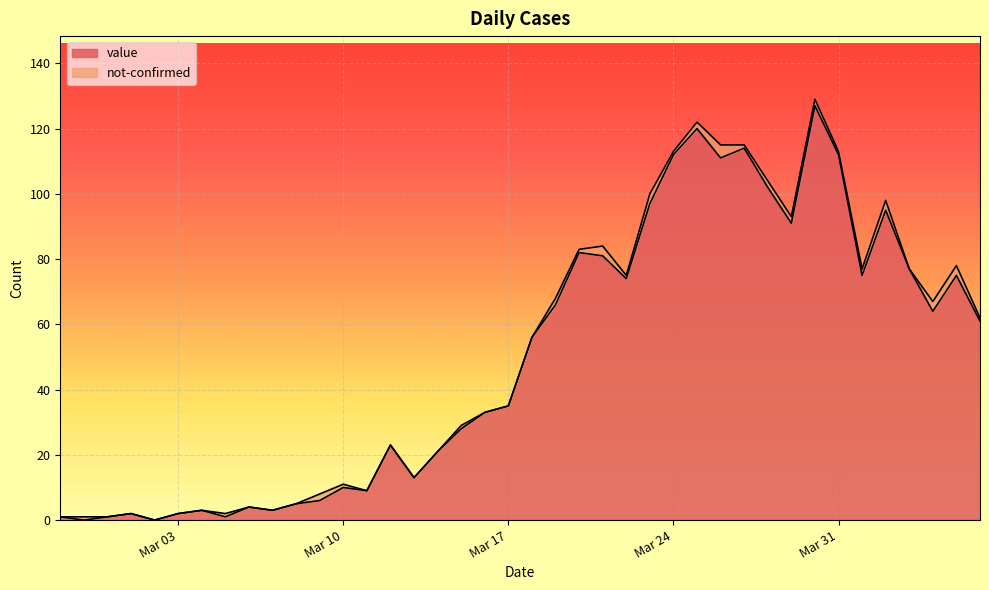

How many points are higher than both their immediate neighbors (excluding endpoints)?

11